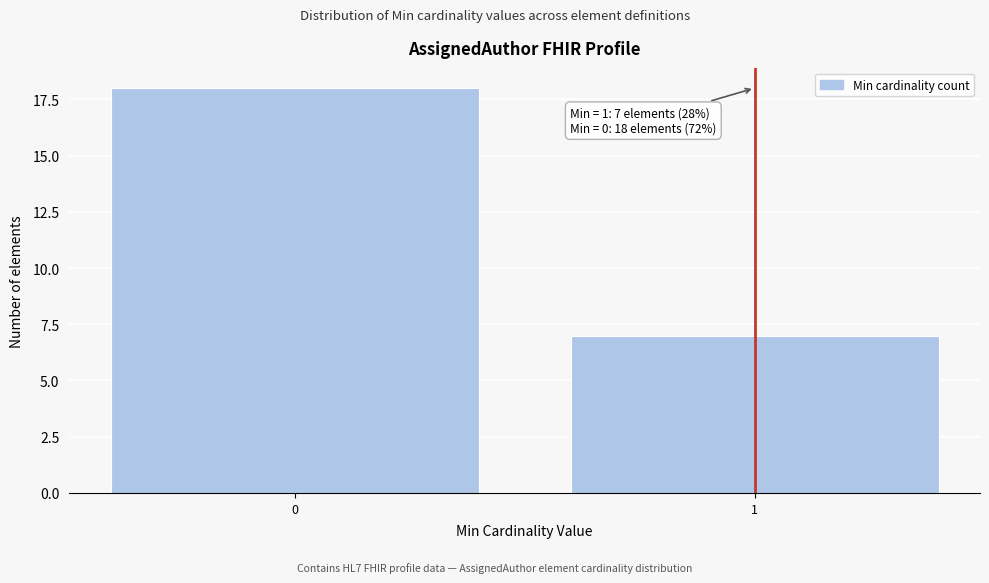

Reading right to left, extract all data points from this chart.

7	18